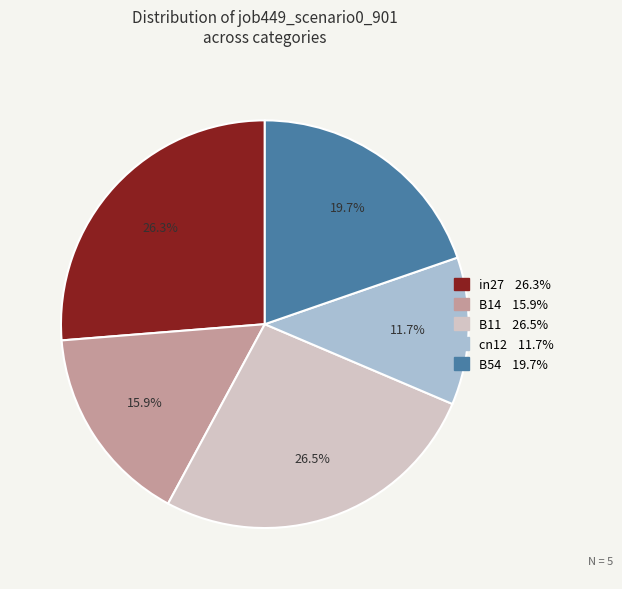

Is B11 the majority of the pie?

No